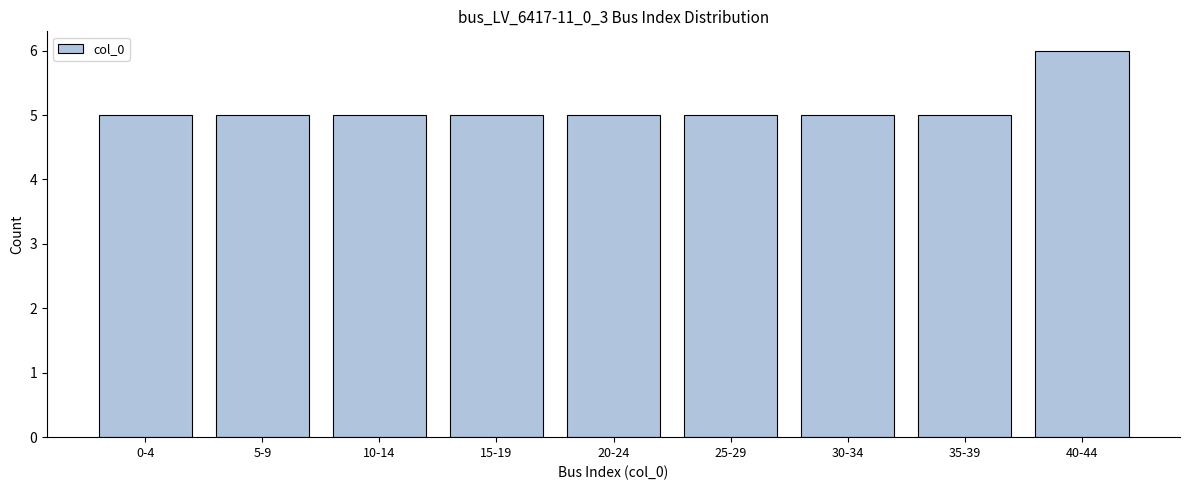

Reading left to right, extract all data points from this chart.

5	5	5	5	5	5	5	5	6